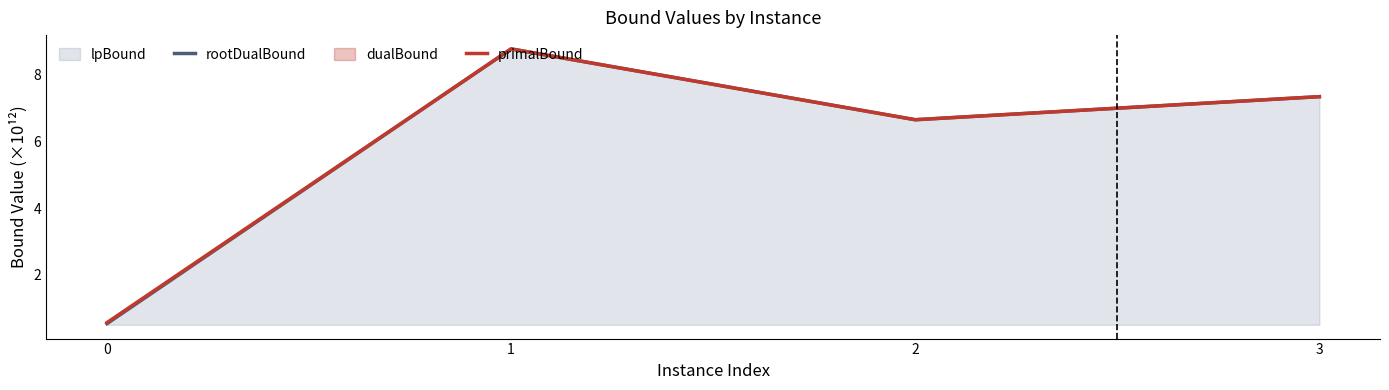

How many categories are shown in the chart?

4